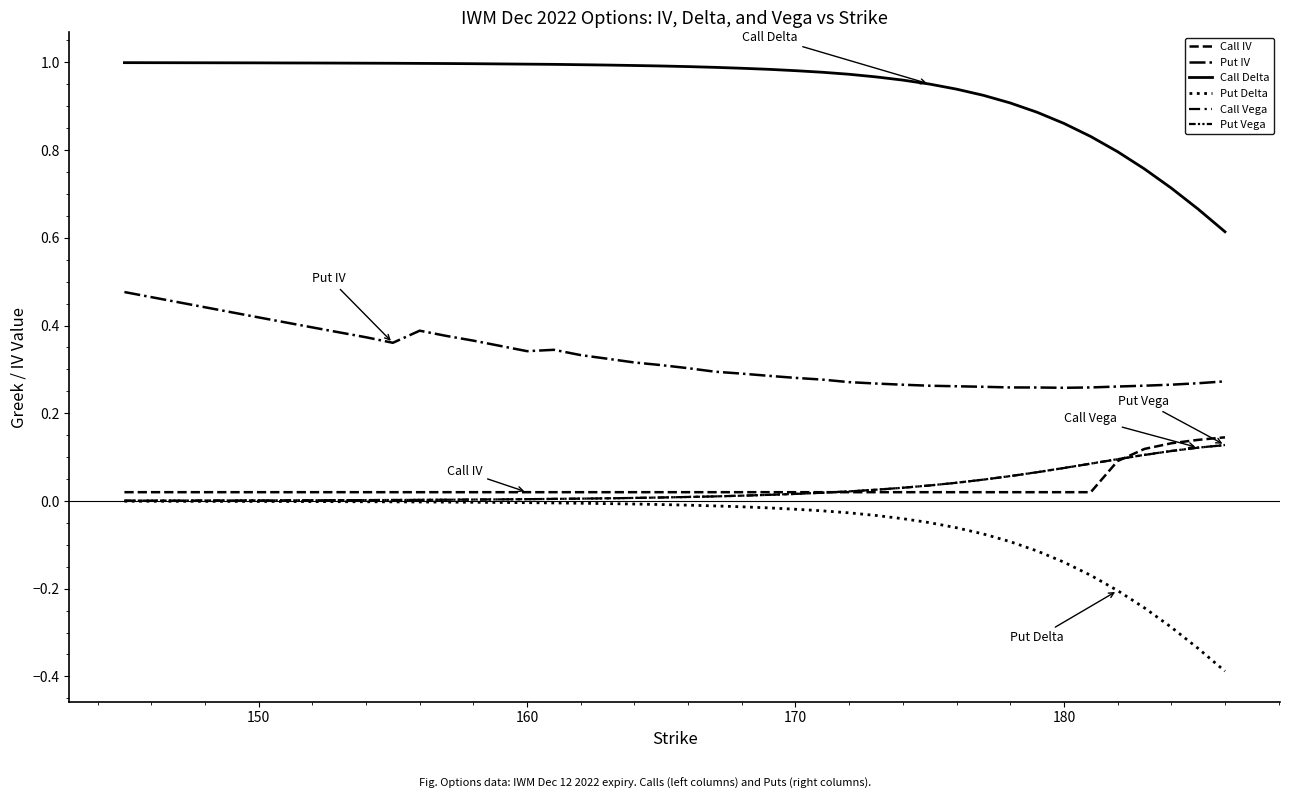

How many lines are shown in the chart?

6